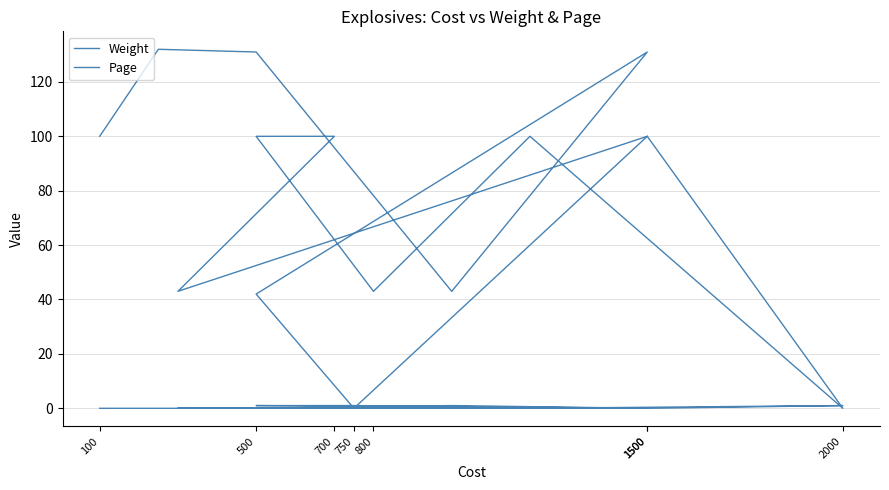

Which series has the largest total across all categories?

Page